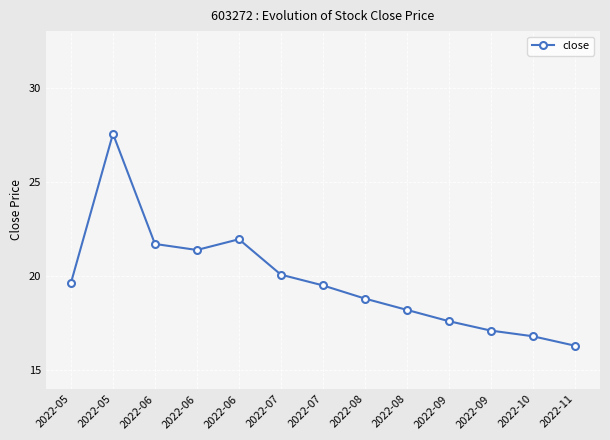

What is the ratio of the value at 2022-09 to the value at 2022-06?

0.8